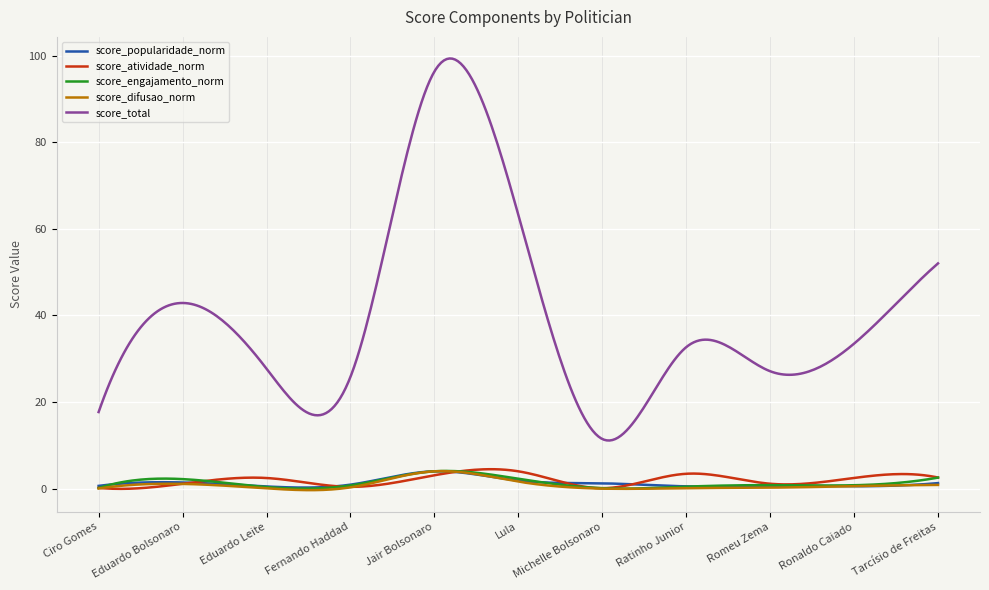

True or false: score_total and score_engajamento_norm intersect in this chart.

False